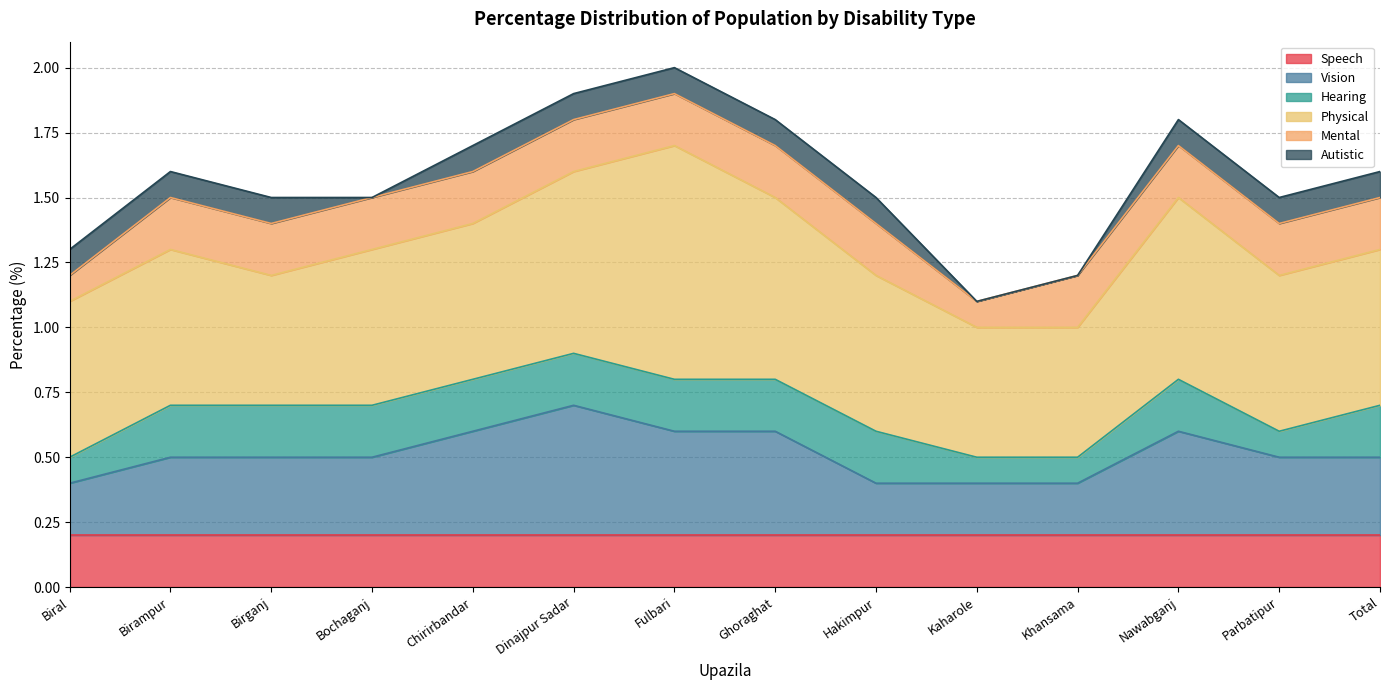

Reading left to right, extract all data points from this chart.

Speech: Biral=0.2	Birampur=0.2	Birganj=0.2	Bochaganj=0.2	Chirirbandar=0.2	Dinajpur Sadar=0.2	Fulbari=0.2	Ghoraghat=0.2	Hakimpur=0.2	Kaharole=0.2	Khansama=0.2	Nawabganj=0.2	Parbatipur=0.2	Total=0.2
Vision: Biral=0.2	Birampur=0.3	Birganj=0.3	Bochaganj=0.3	Chirirbandar=0.4	Dinajpur Sadar=0.5	Fulbari=0.4	Ghoraghat=0.4	Hakimpur=0.2	Kaharole=0.2	Khansama=0.2	Nawabganj=0.4	Parbatipur=0.3	Total=0.3
Hearing: Biral=0.1	Birampur=0.2	Birganj=0.2	Bochaganj=0.2	Chirirbandar=0.2	Dinajpur Sadar=0.2	Fulbari=0.2	Ghoraghat=0.2	Hakimpur=0.2	Kaharole=0.1	Khansama=0.1	Nawabganj=0.2	Parbatipur=0.1	Total=0.2
Physical: Biral=0.6	Birampur=0.6	Birganj=0.5	Bochaganj=0.6	Chirirbandar=0.6	Dinajpur Sadar=0.7	Fulbari=0.9	Ghoraghat=0.7	Hakimpur=0.6	Kaharole=0.5	Khansama=0.5	Nawabganj=0.7	Parbatipur=0.6	Total=0.6
Mental: Biral=0.1	Birampur=0.2	Birganj=0.2	Bochaganj=0.2	Chirirbandar=0.2	Dinajpur Sadar=0.2	Fulbari=0.2	Ghoraghat=0.2	Hakimpur=0.2	Kaharole=0.1	Khansama=0.2	Nawabganj=0.2	Parbatipur=0.2	Total=0.2
Autistic: Biral=0.1	Birampur=0.1	Birganj=0.1	Bochaganj=0.0	Chirirbandar=0.1	Dinajpur Sadar=0.1	Fulbari=0.1	Ghoraghat=0.1	Hakimpur=0.1	Kaharole=0.0	Khansama=0.0	Nawabganj=0.1	Parbatipur=0.1	Total=0.1